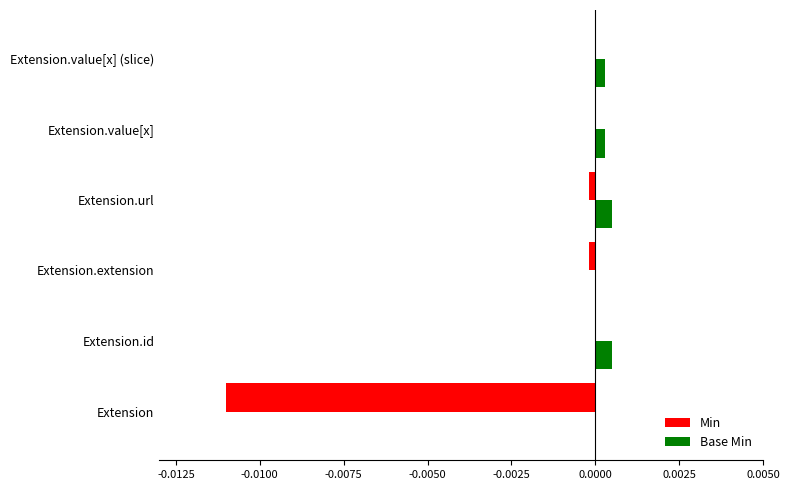

Is it true that Min equals 0.0 at Extension.id?

True